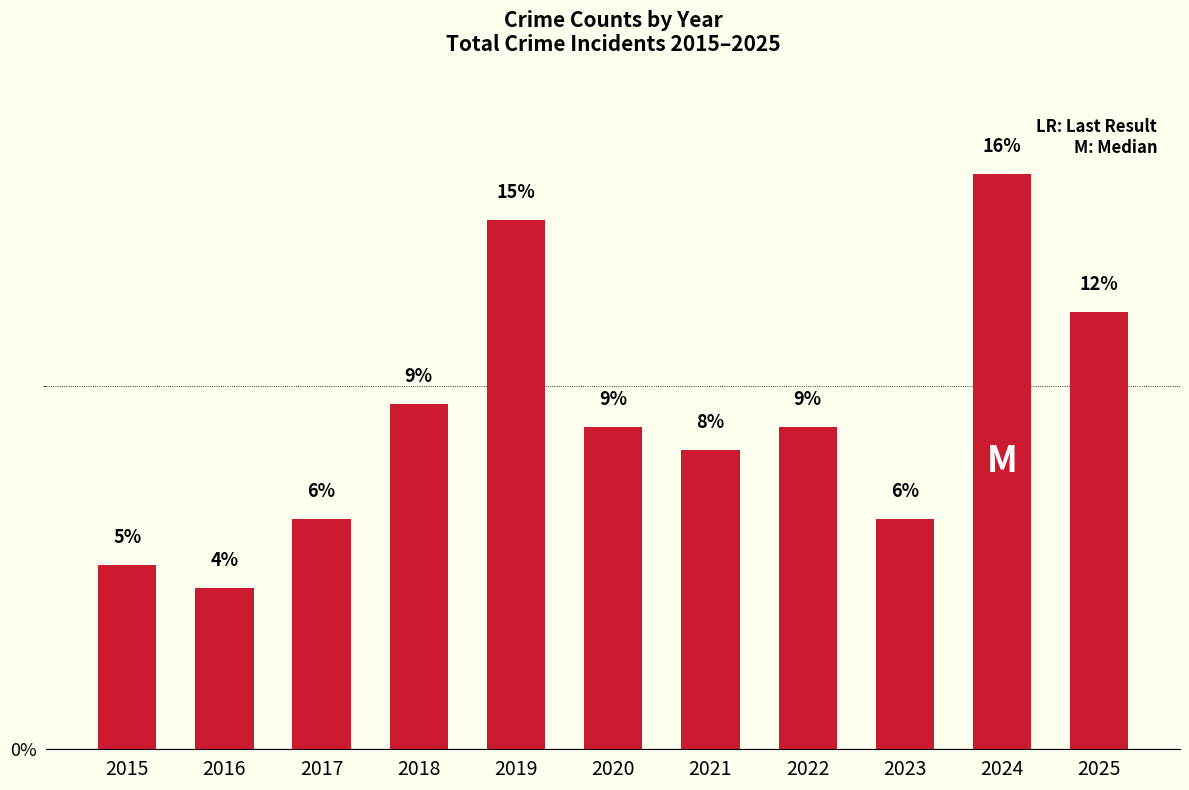

How many bars are there in total?

11